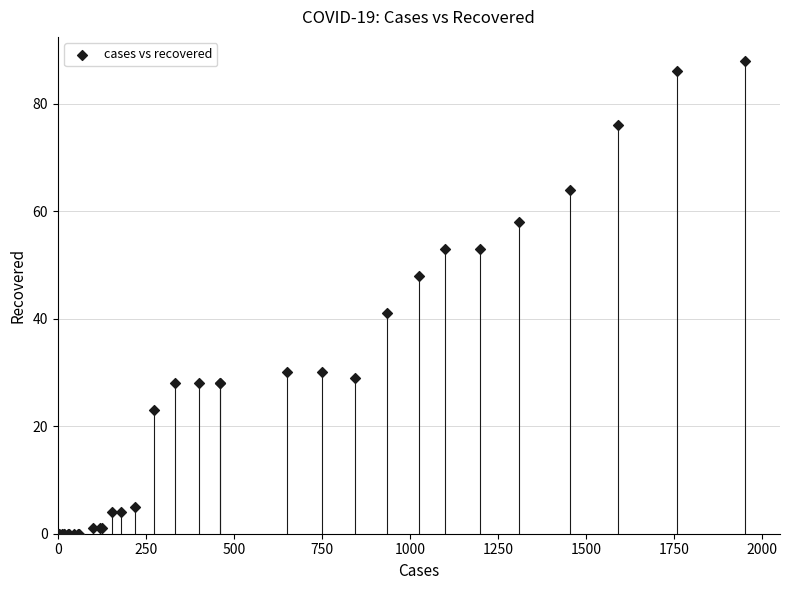

What Y value in the scatter plot is closest to 44?

41